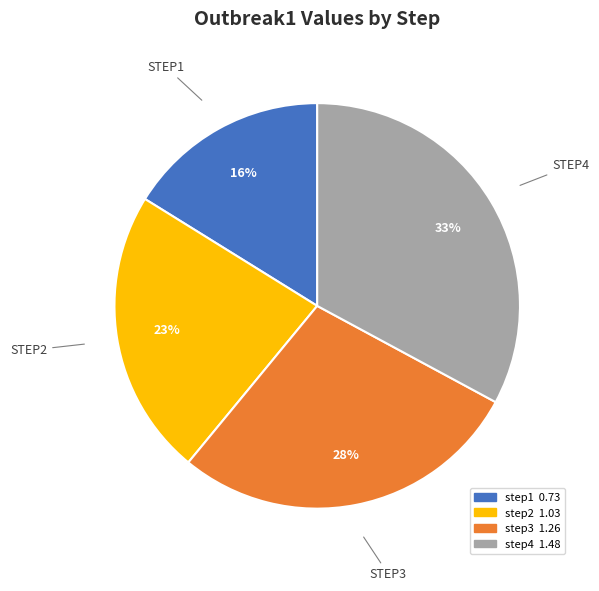

To the nearest percent, what is the average slice percentage?

25%